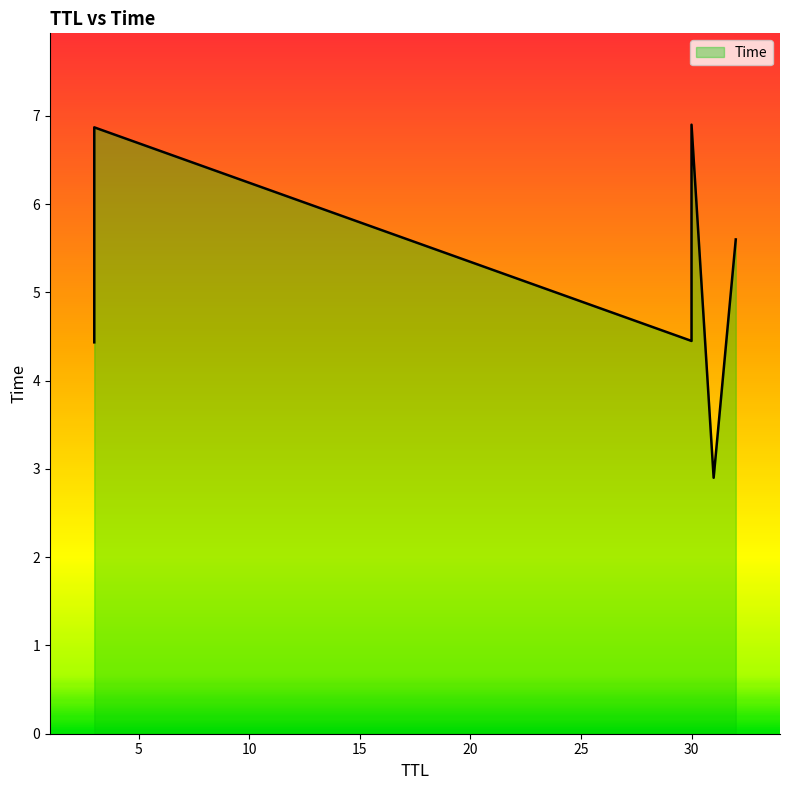

The chart shows a value of 9.7 at 30. True or false?

False